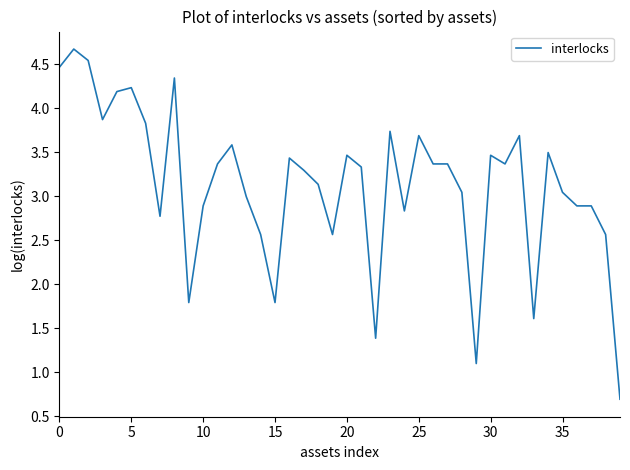

What is the difference between the maximum and minimum values?

4.0